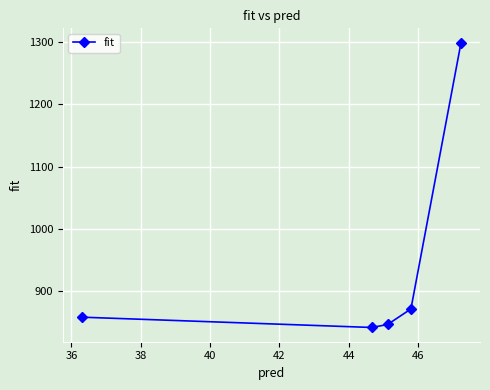

What is the average value?

942.9